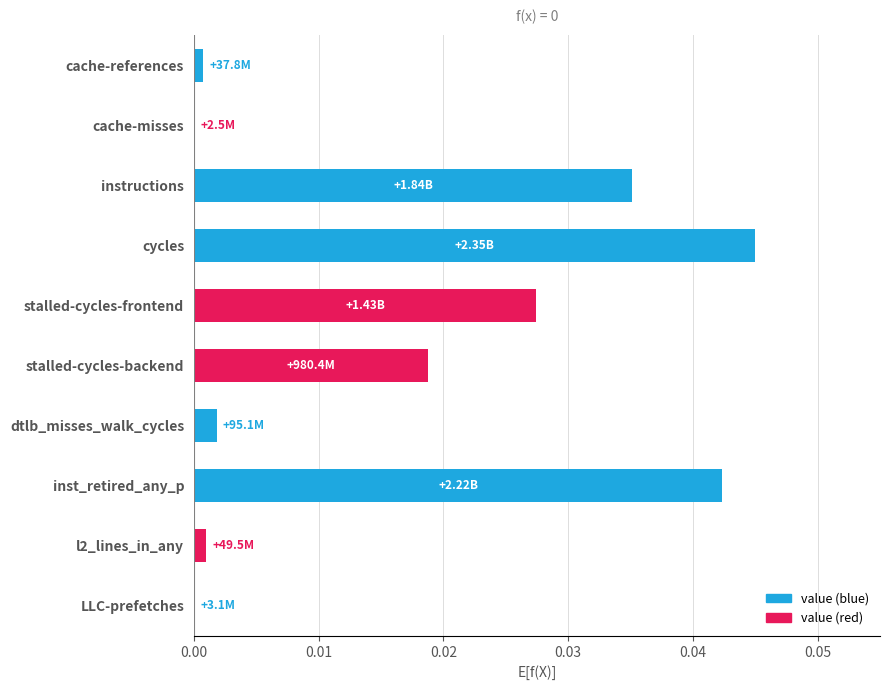

Between LLC-prefetches and instructions, which is larger?

instructions